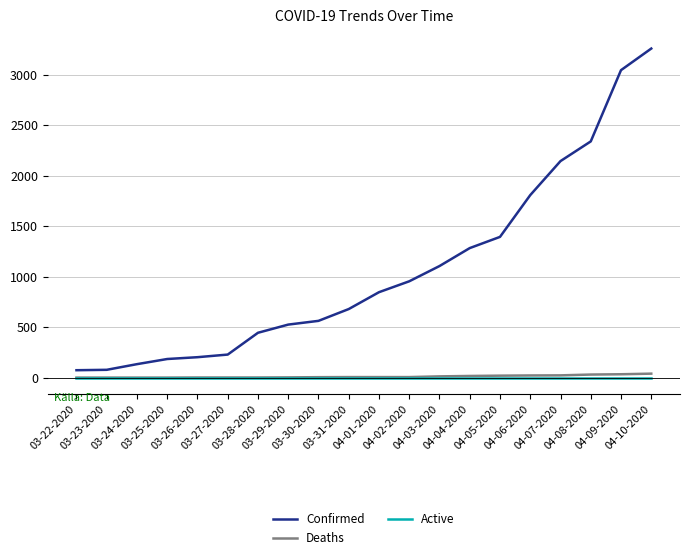

What is the maximum value shown in the chart?

3261